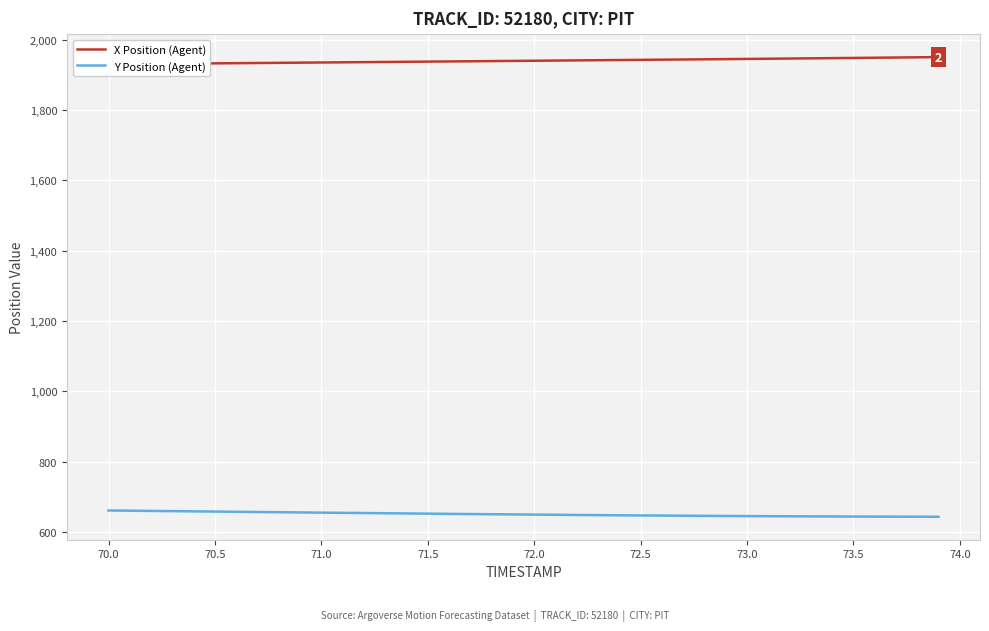

The Y Position (Agent) series shows 899.6 at 73.0. True or false?

False